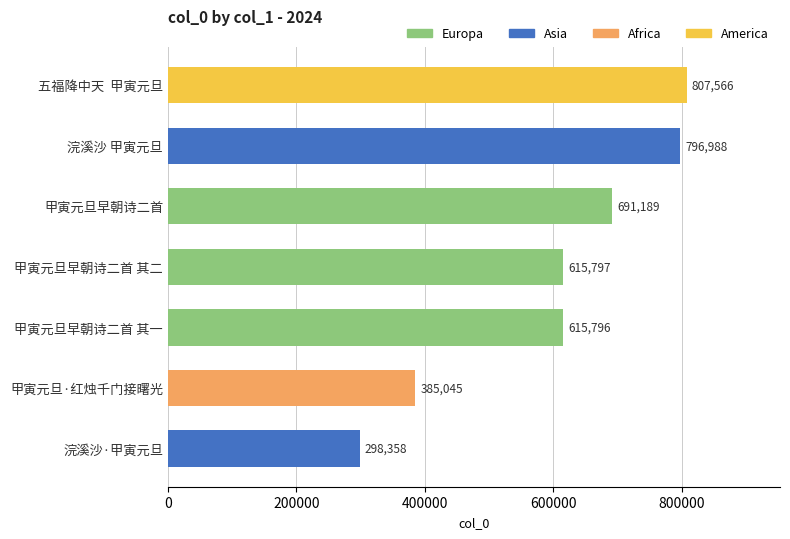

Reading bottom to top, what are all the values shown in this chart?

浣溪沙·甲寅元旦=298358	甲寅元旦·红烛千门接曙光=385045	甲寅元旦早朝诗二首 其一=615796	甲寅元旦早朝诗二首 其二=615797	甲寅元旦早朝诗二首=691189	浣溪沙 甲寅元旦=796988	五福降中天  甲寅元旦=807566